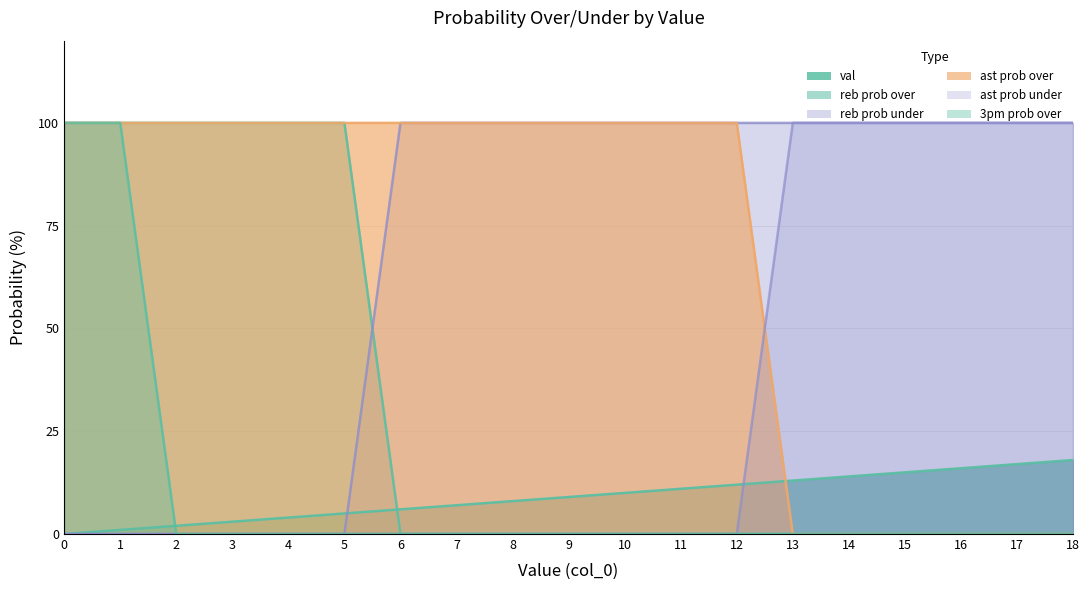

At how many categories does at least one series exceed 38?

19